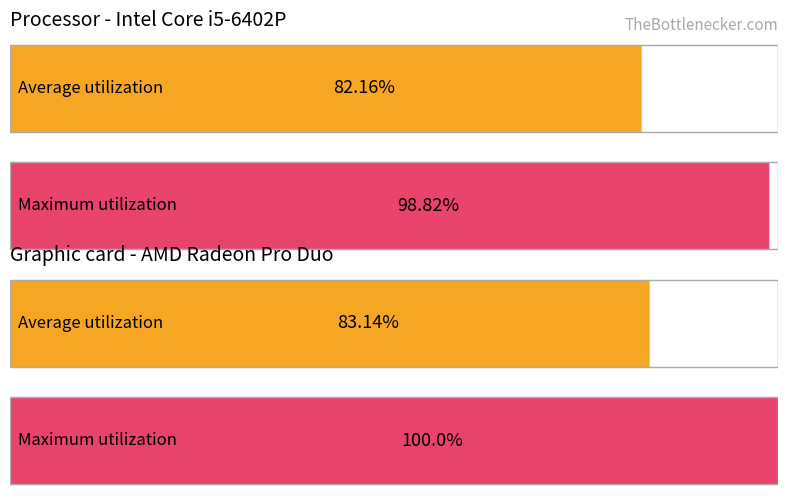

How many series are shown in this chart?

2